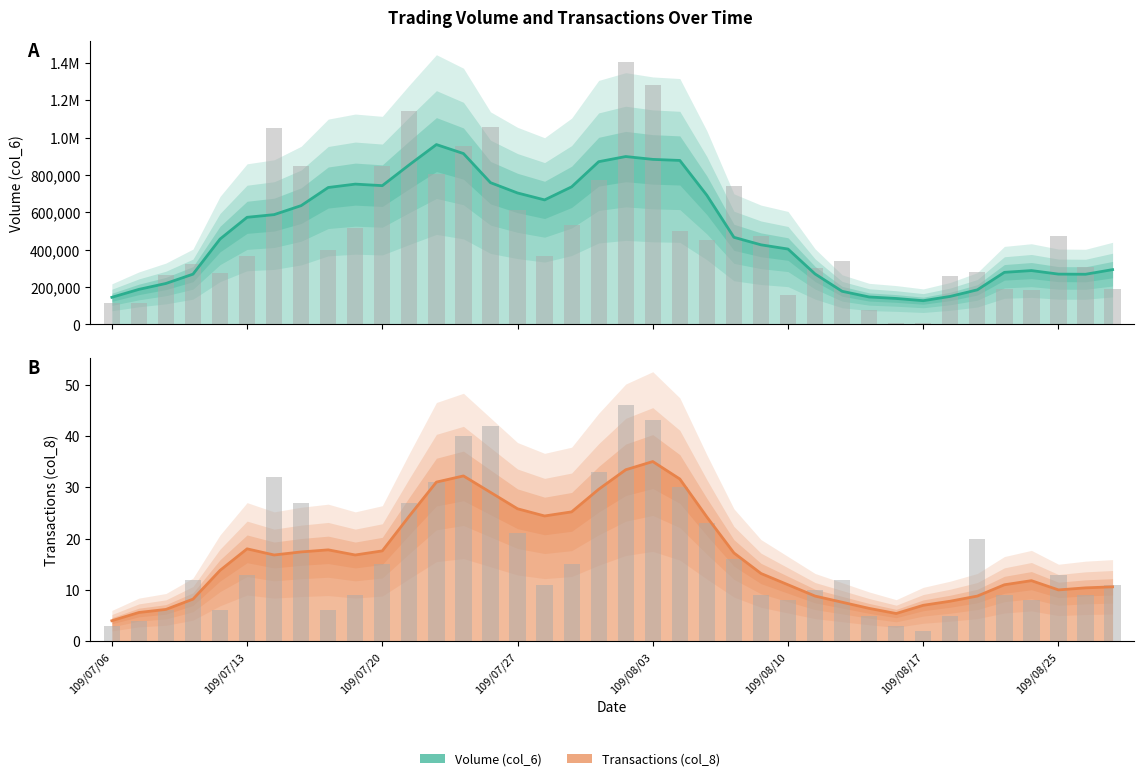

What is the lowest value of the Volume (col_6) series?

6320